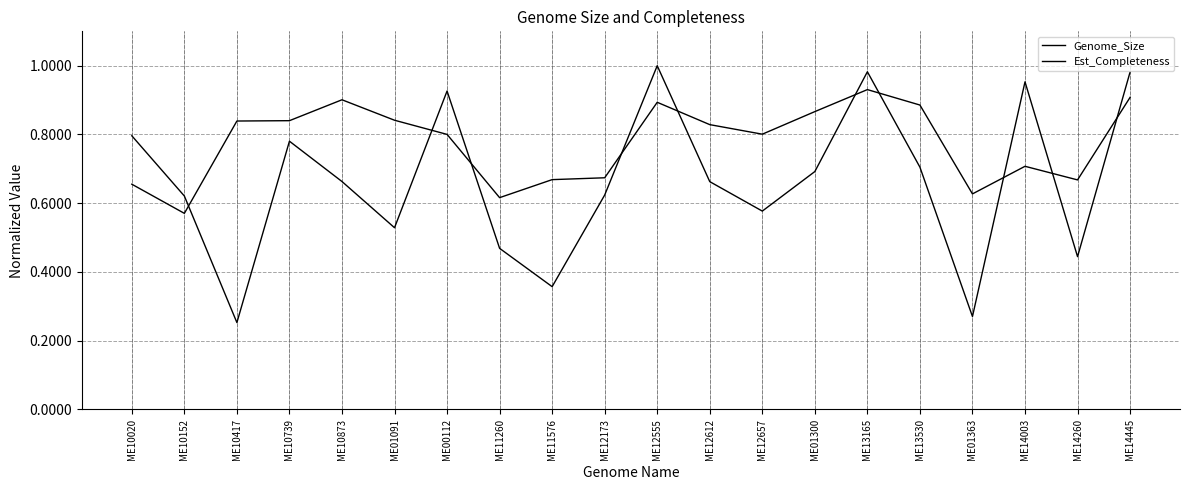

At which category is the sum across all series the highest?

ME13165